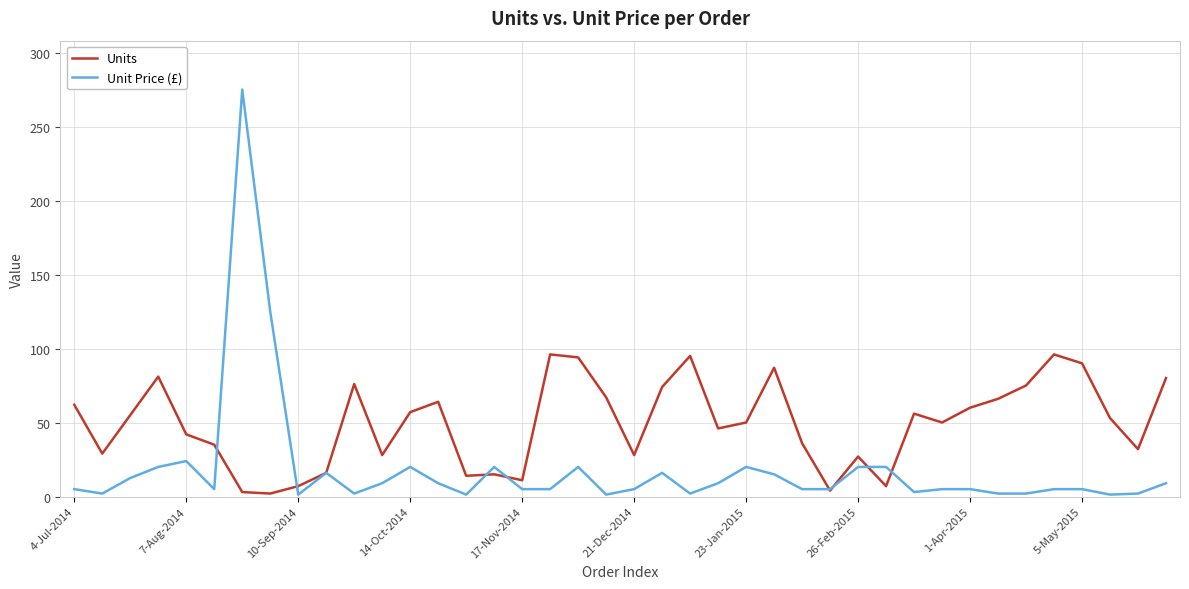

Which series has the largest total across all categories?

Units